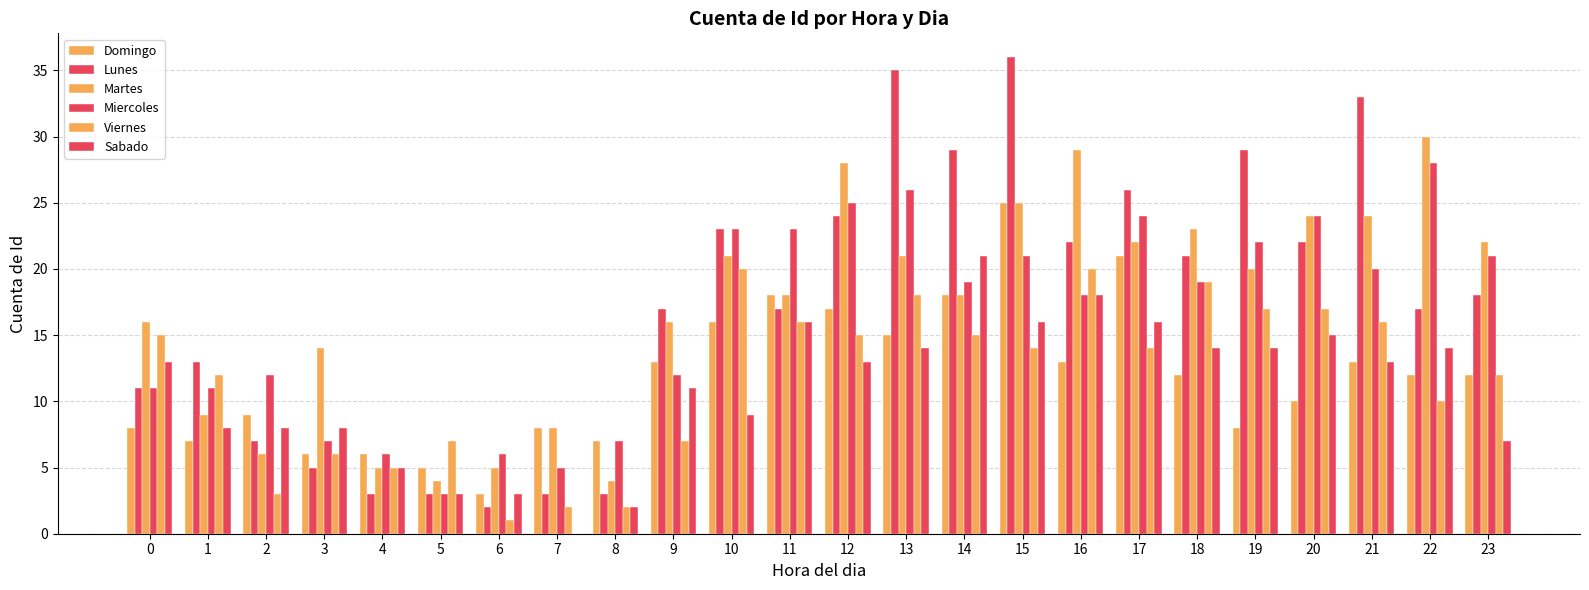

How many groups of bars are there?

24